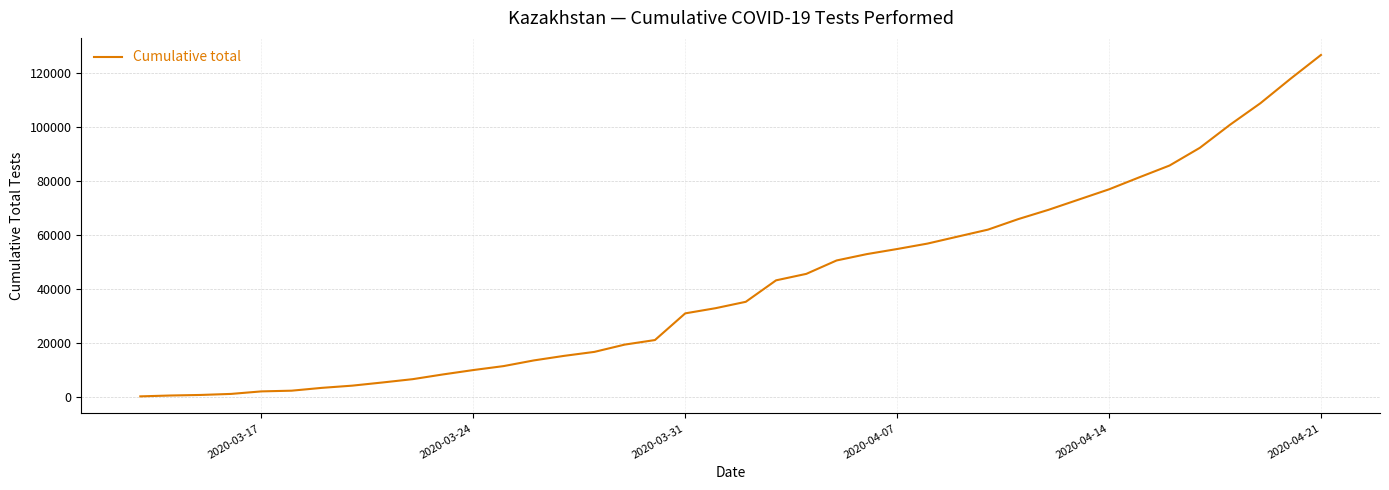

What is the difference between the maximum and minimum values?

126601